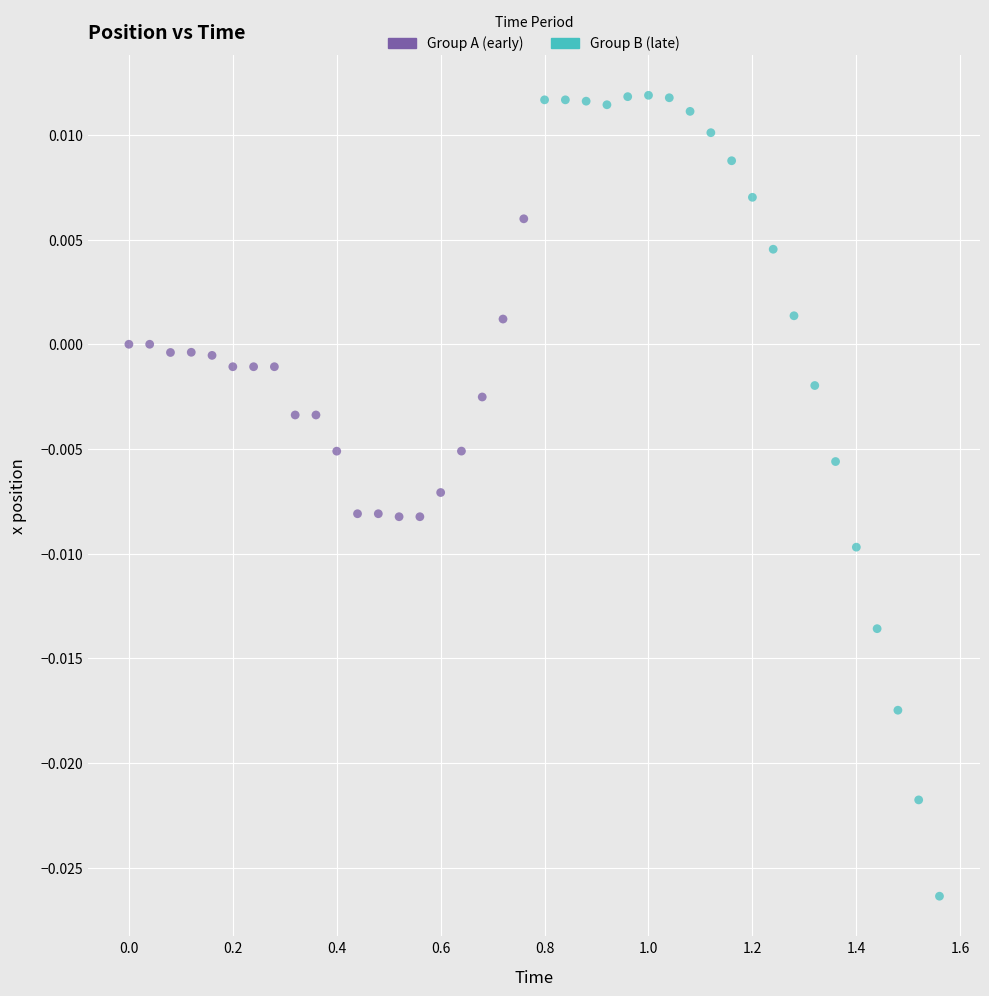

Which series has the largest Y range (max minus min)?

Group B (late)